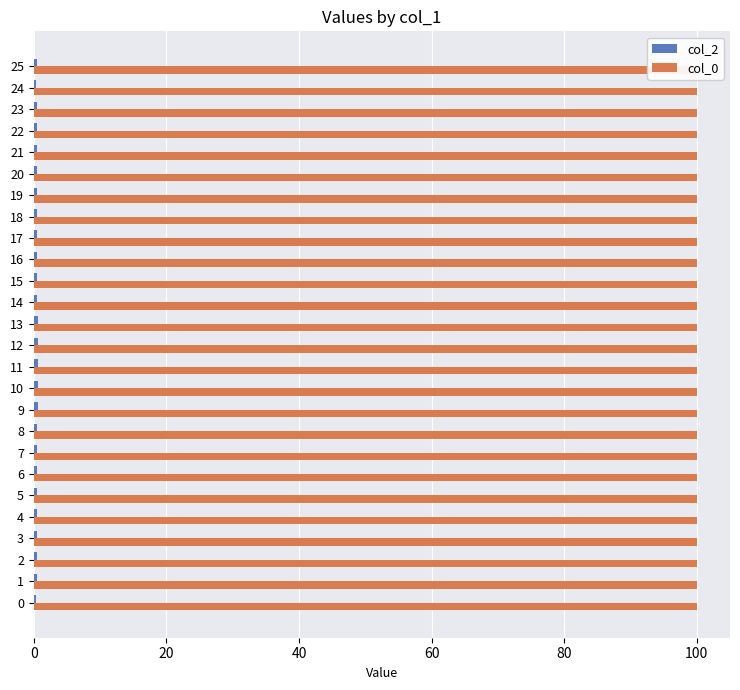

Reading left to right, what are all the values shown in this chart?

col_2: 0.3	0.4	0.5	0.5	0.5	0.4	0.5	0.5	0.5	0.6	0.6	0.6	0.6	0.6	0.5	0.5	0.5	0.5	0.5	0.5	0.4	0.5	0.6	0.4	0.3	0.5
col_0: 0.3	0.3	0.3	0.3	0.3	0.3	0.3	0.3	0.3	0.3	0.3	0.3	0.3	0.3	0.3	0.3	0.3	0.3	0.3	0.3	0.3	0.3	0.3	0.3	0.3	0.3